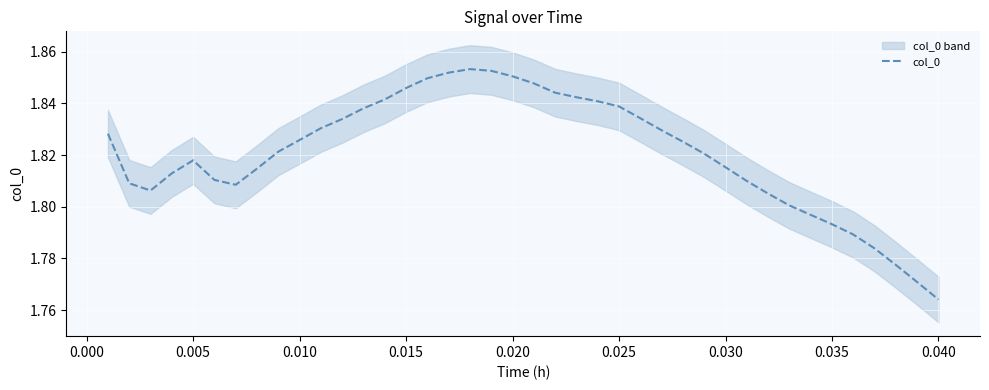

What is the maximum value shown in the chart?

1.9